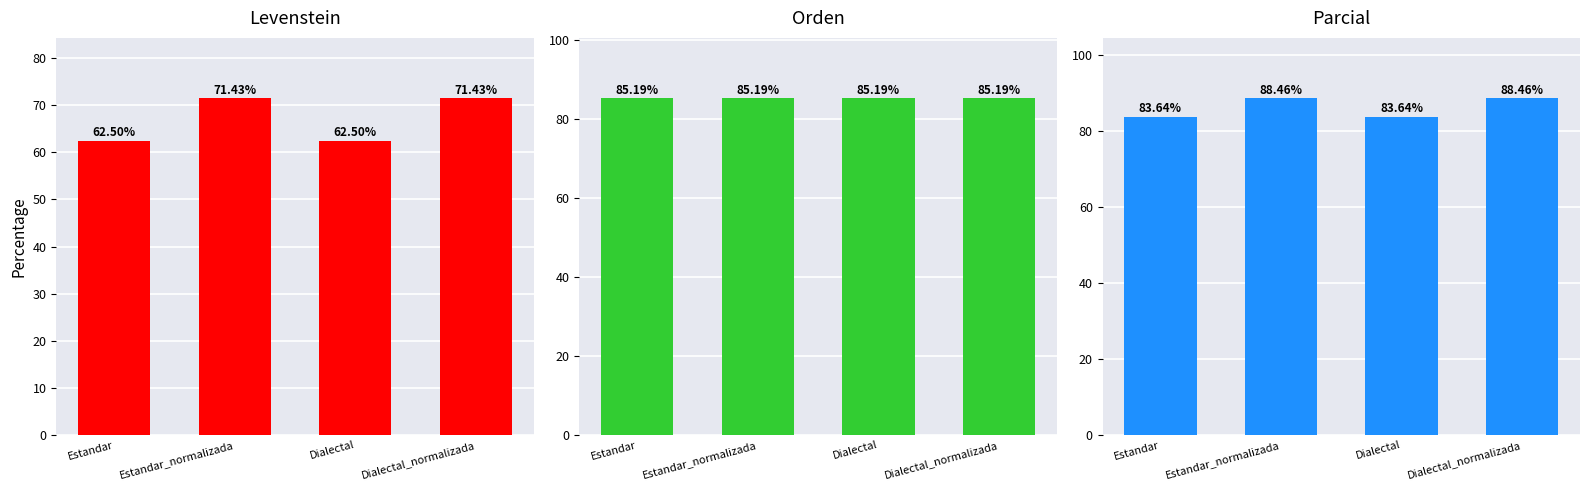

Reading left to right, list all the values displayed in this chart.

Levenstein: 62.5	71.4	62.5	71.4
Orden: 85.2	85.2	85.2	85.2
Parcial: 83.6	88.5	83.6	88.5